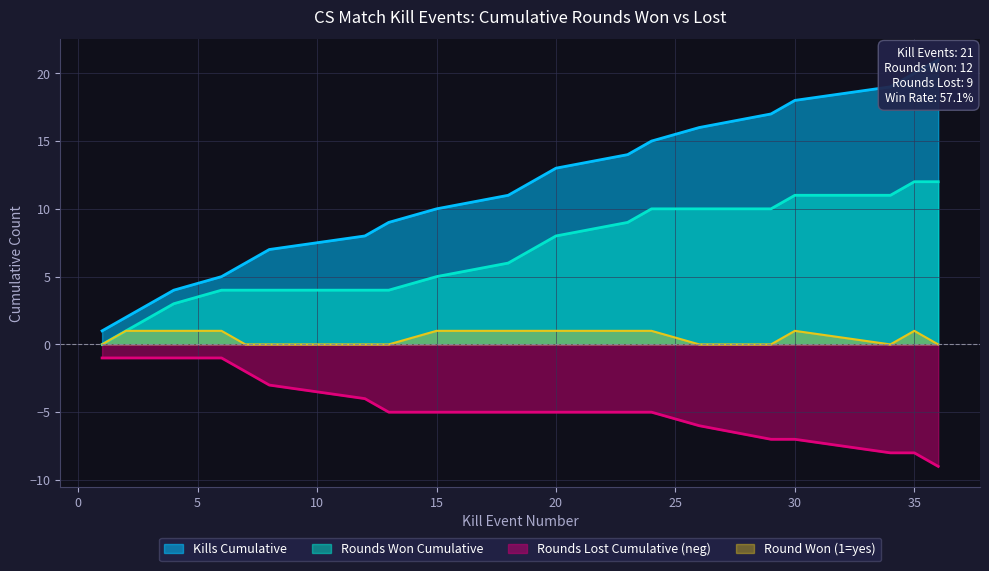

Between 7 and 2, which is larger?

7